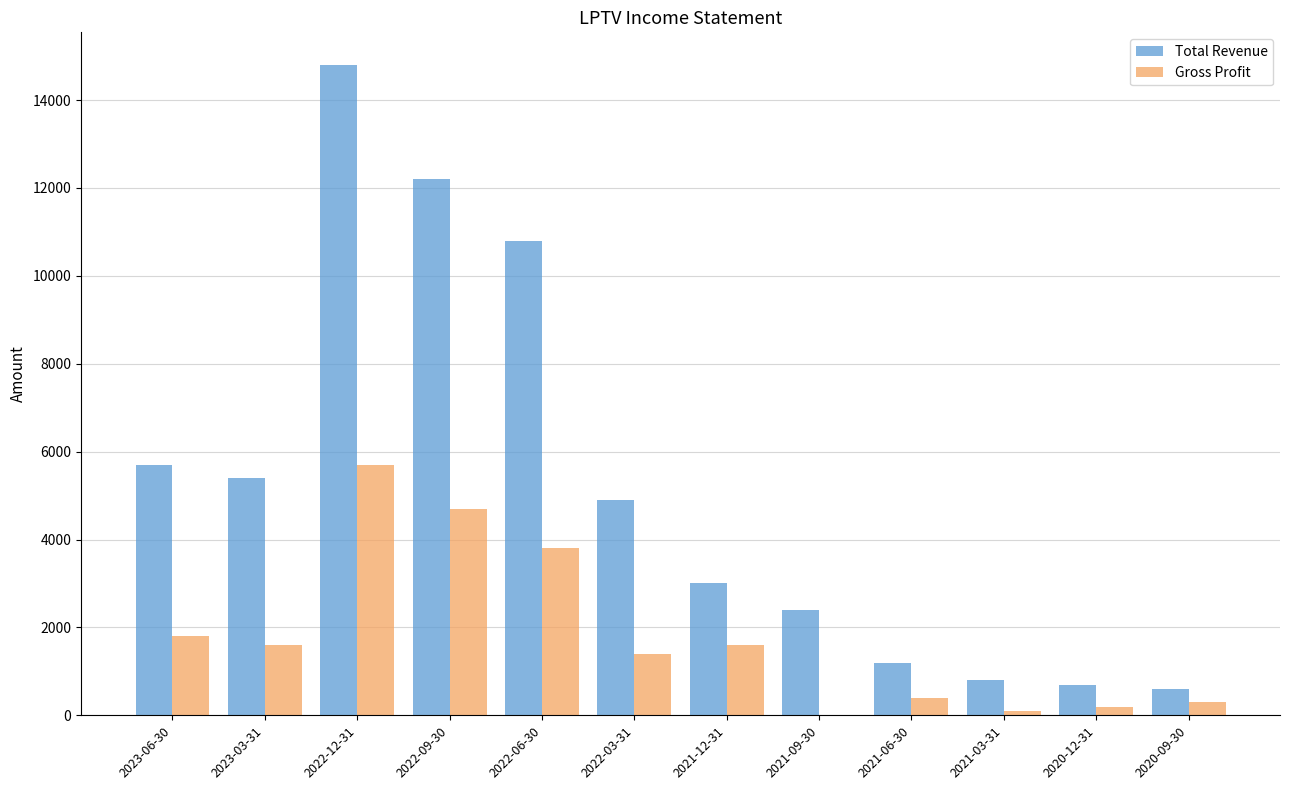

What is the average value of the Total Revenue series?

5208